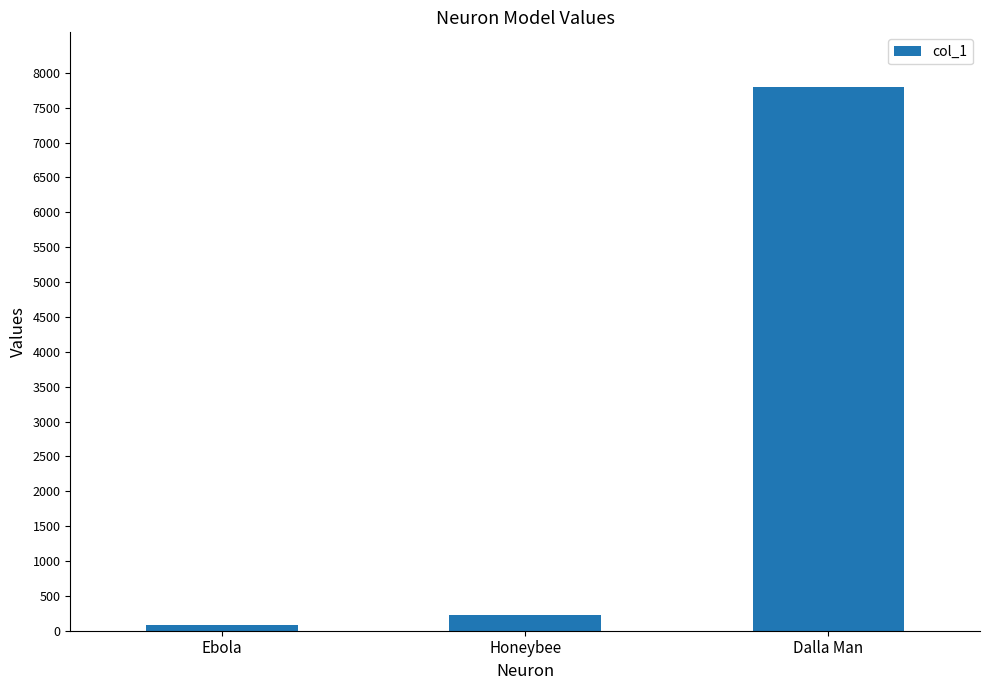

What is the change in value from Ebola to Honeybee?

+139.3